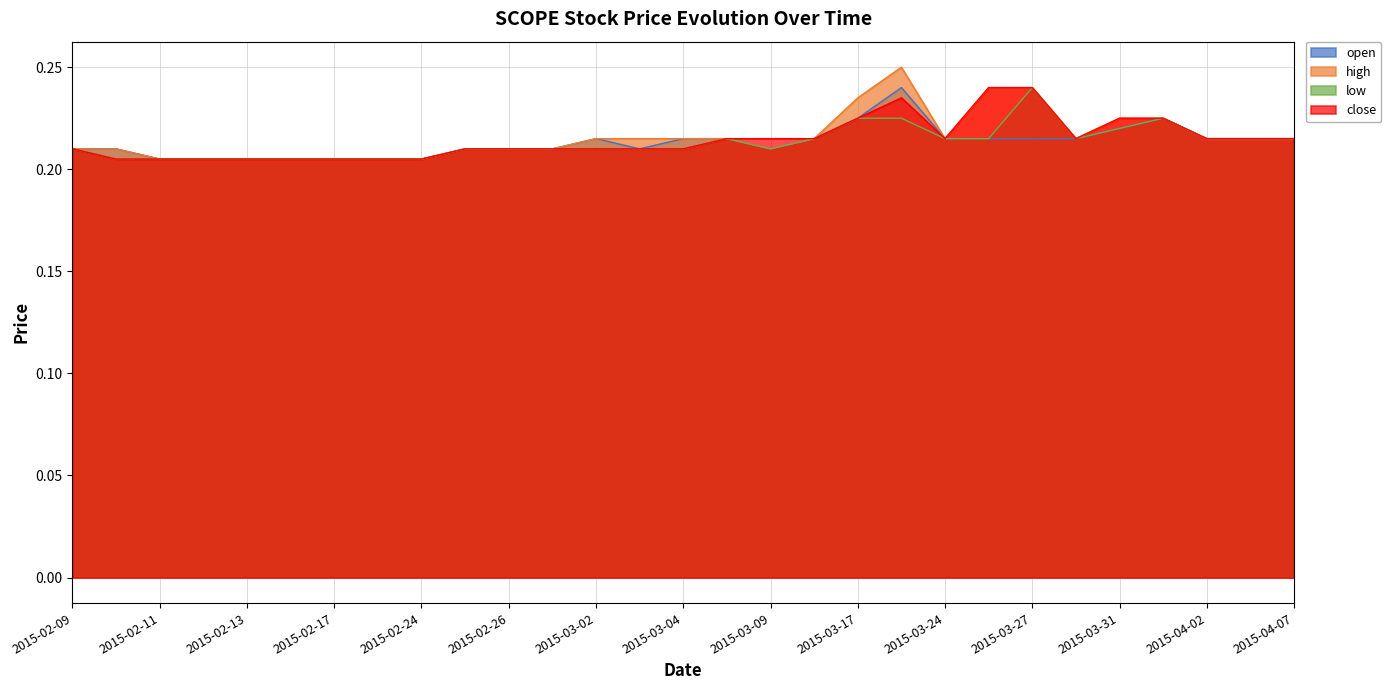

What is the label of the 24th point from the left?

2015-03-30